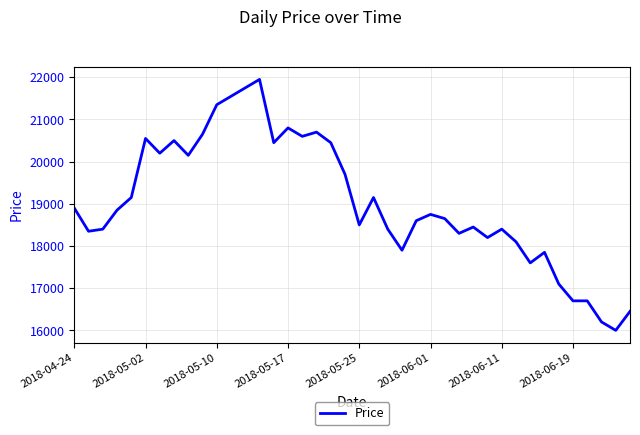

What is the maximum value shown in the chart?

21950